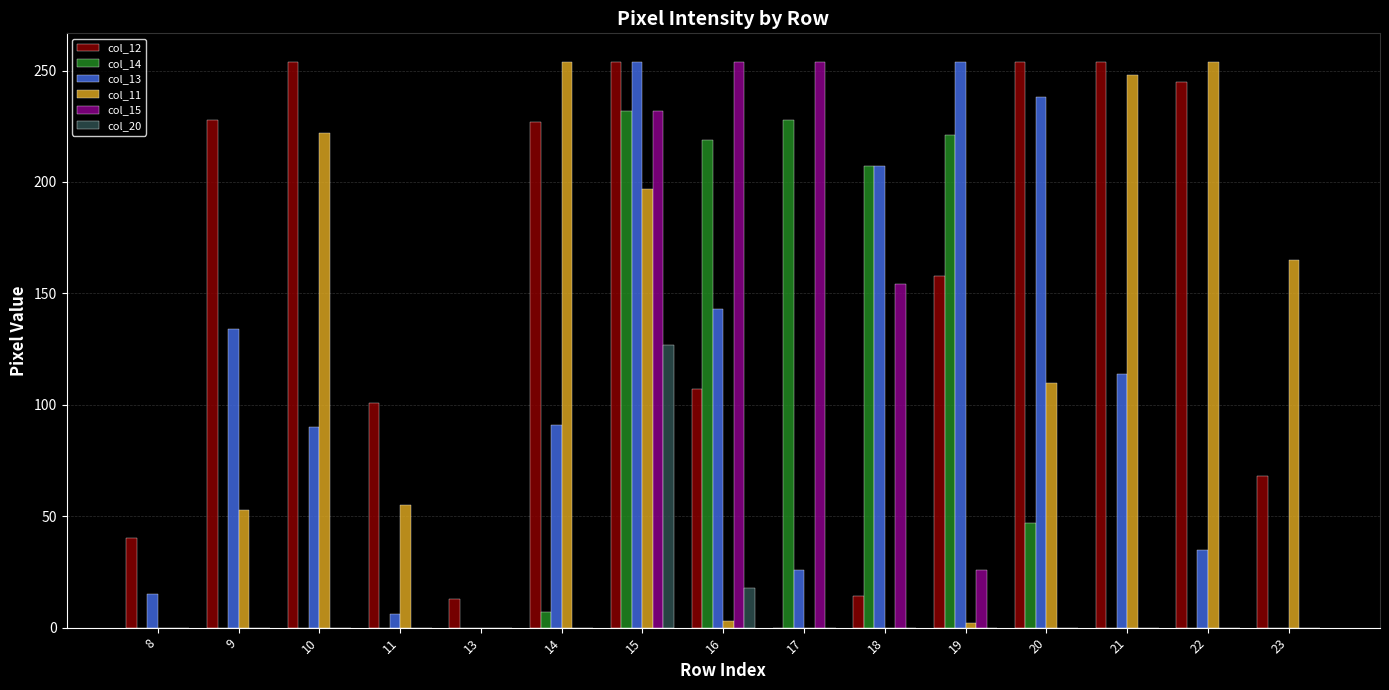

At which category is the sum across all series the highest?

15